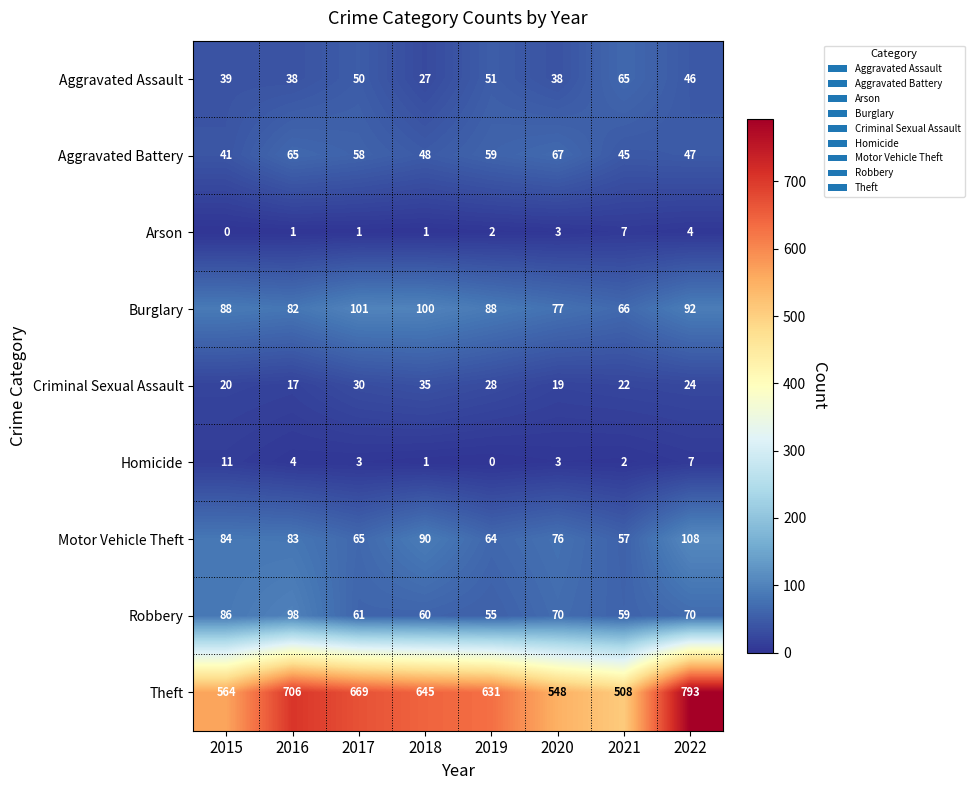

Count the number of categories in the chart.

8